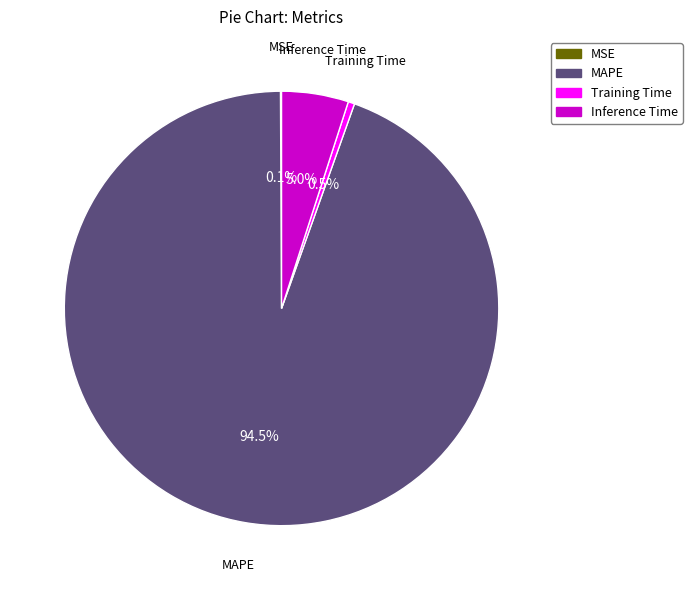

What is the majority slice?

MAPE